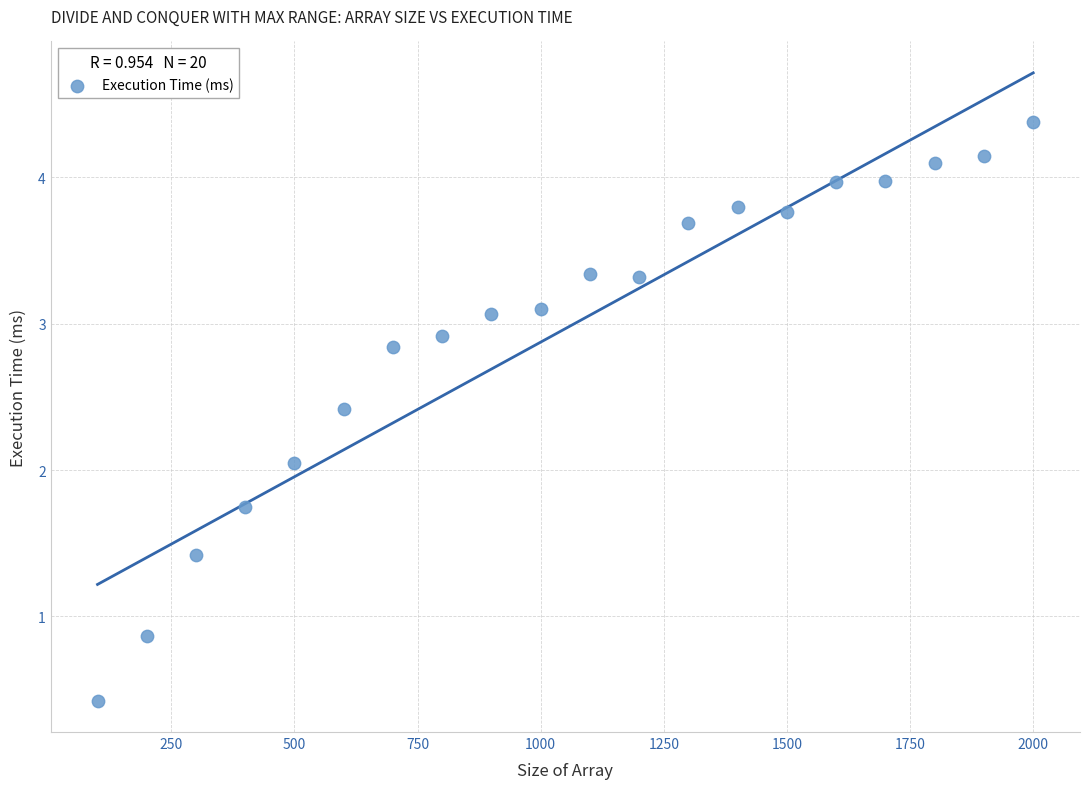

What is the range of Y values (max minus min)?

4.0